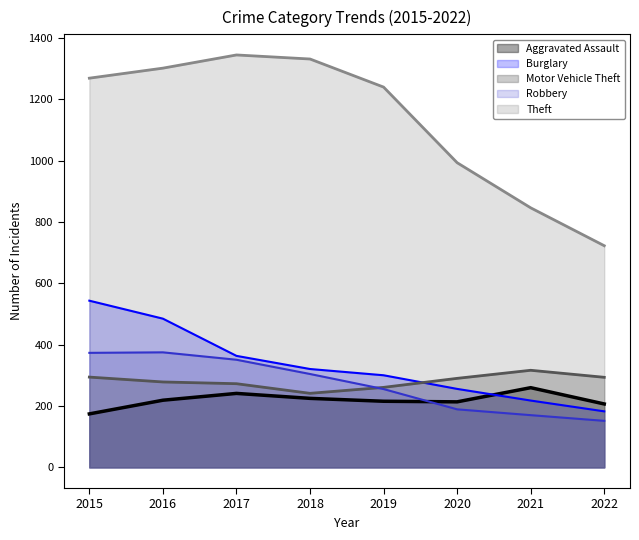

What is the difference between the maximum and minimum values in the Robbery series?

223.4